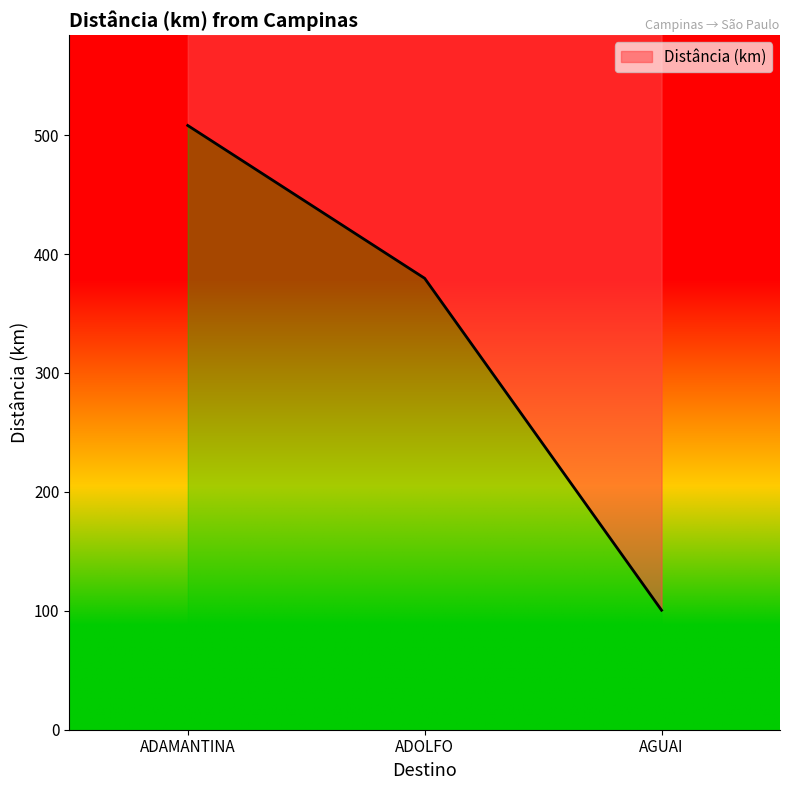

What position from the left is ADOLFO?

2